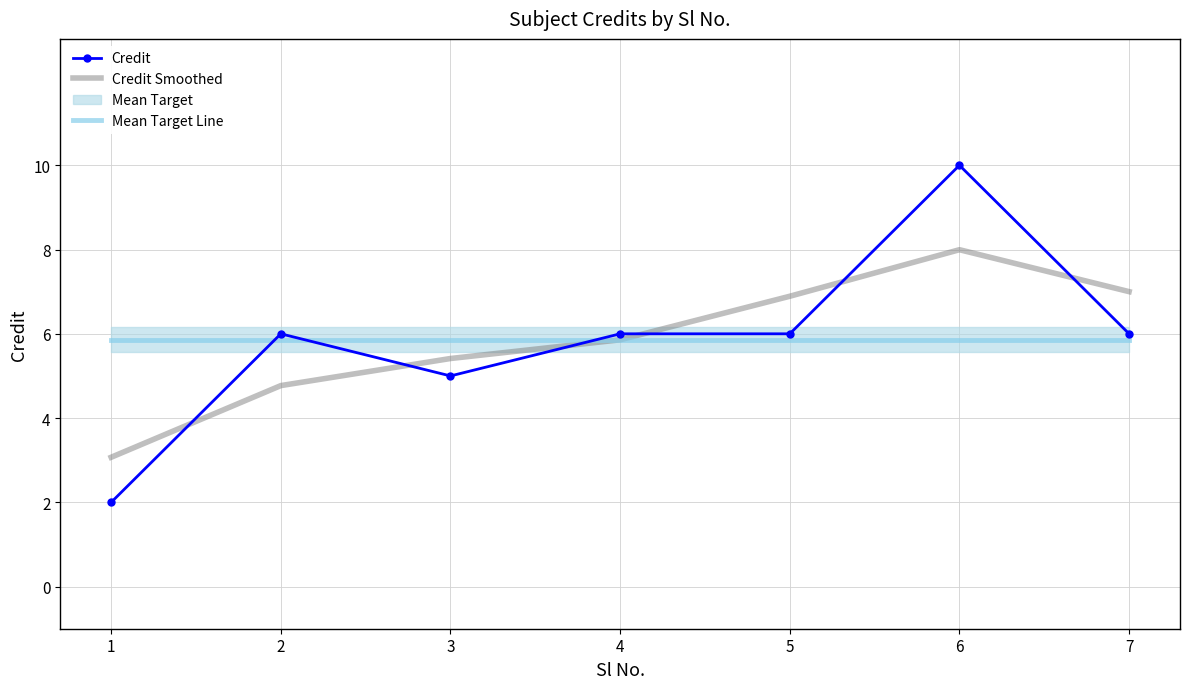

True or false: Credit has a value of 2.6 at 3.

False